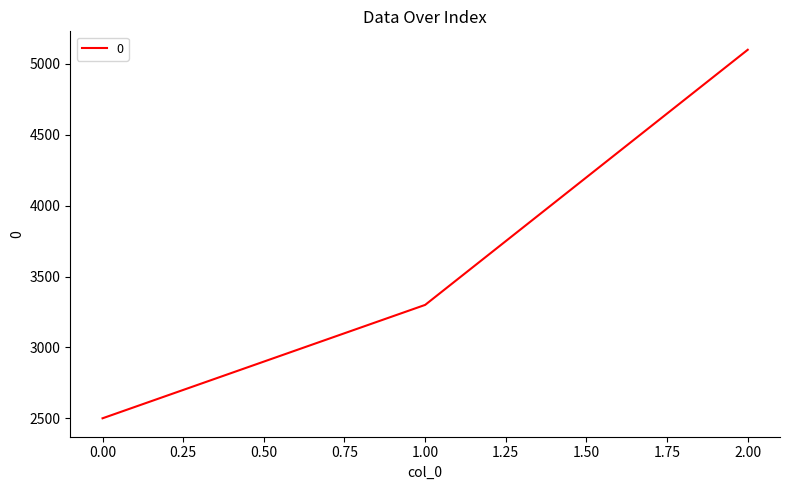

What is the change in value from 0.00 to 1.00?

+800